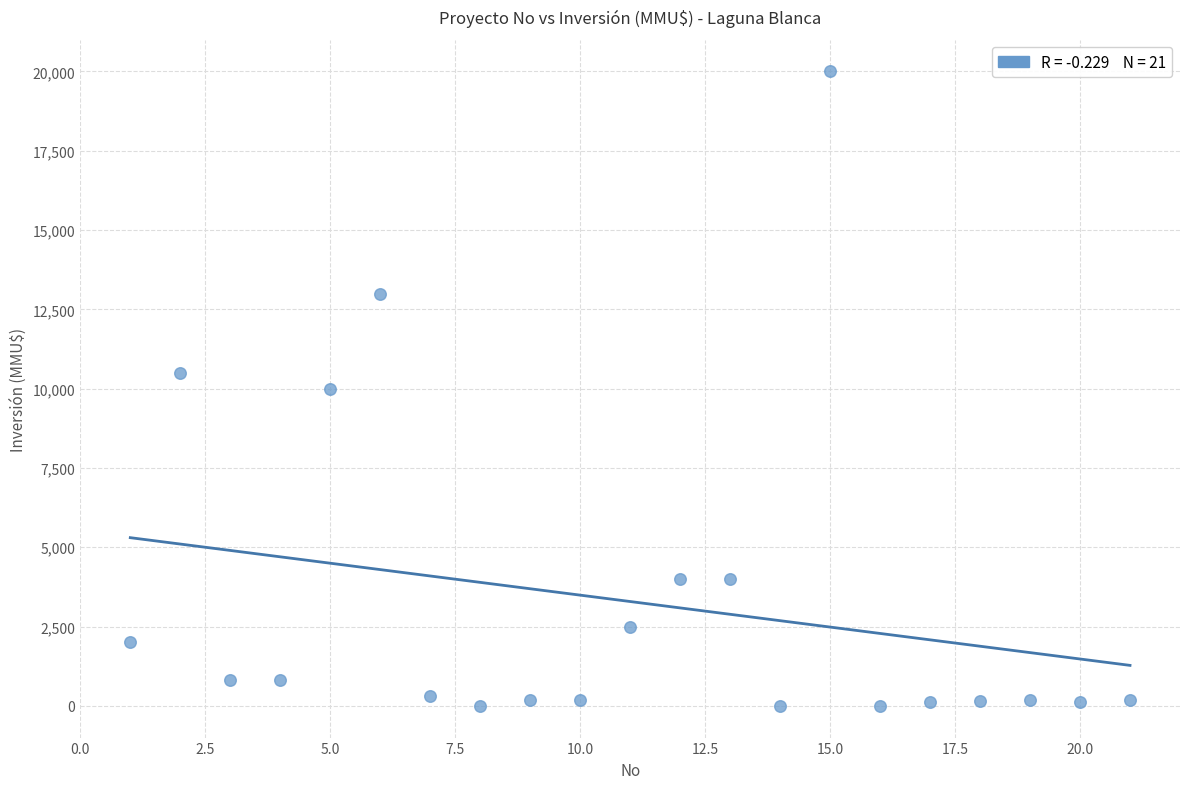

What is the range of X values (max minus min)?

20